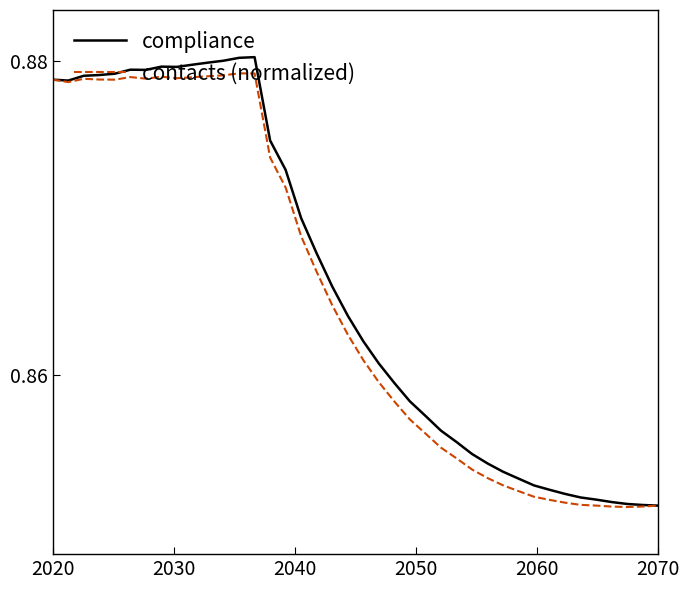

True or false: compliance and contacts (normalized) cross at least once.

False